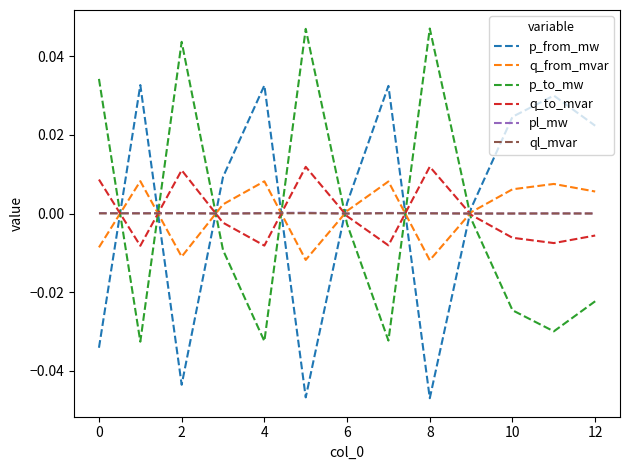

True or false: pl_mw and ql_mvar cross at least once.

False